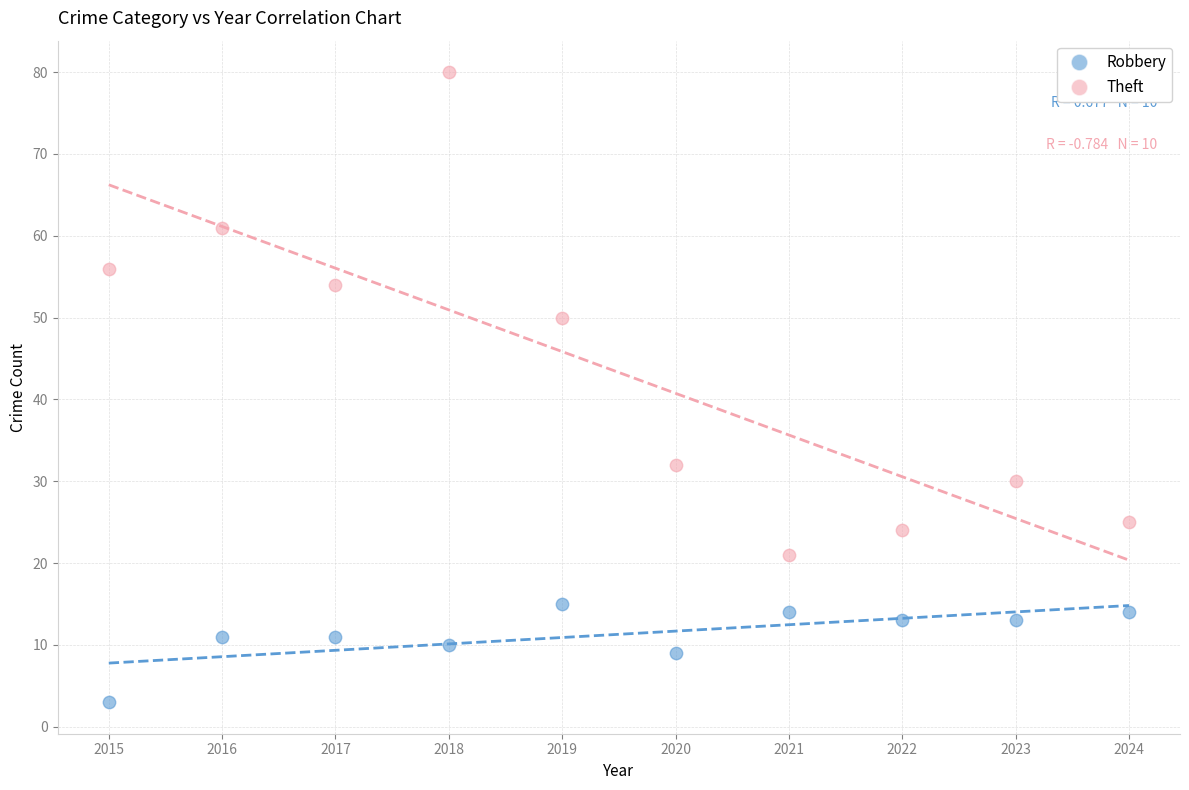

Which series contains the highest Y value?

Theft